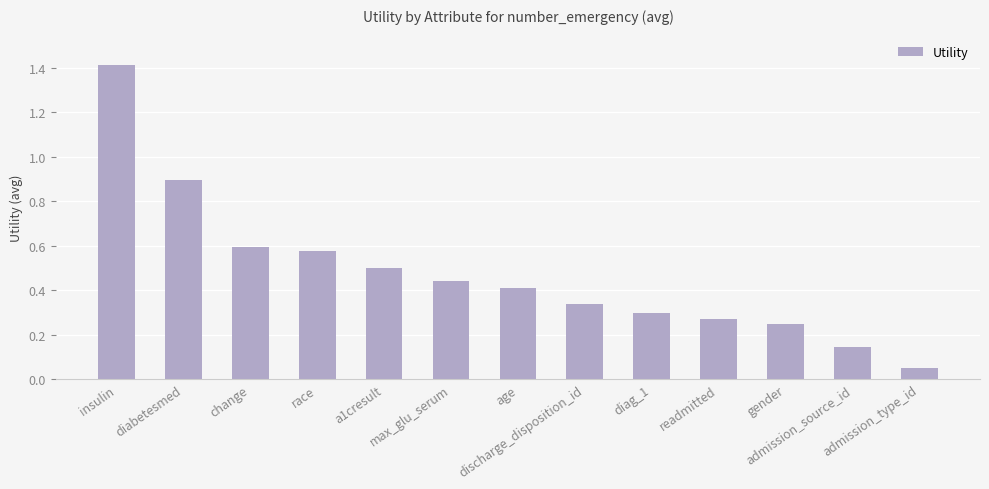

Count the number of data series in this chart.

1